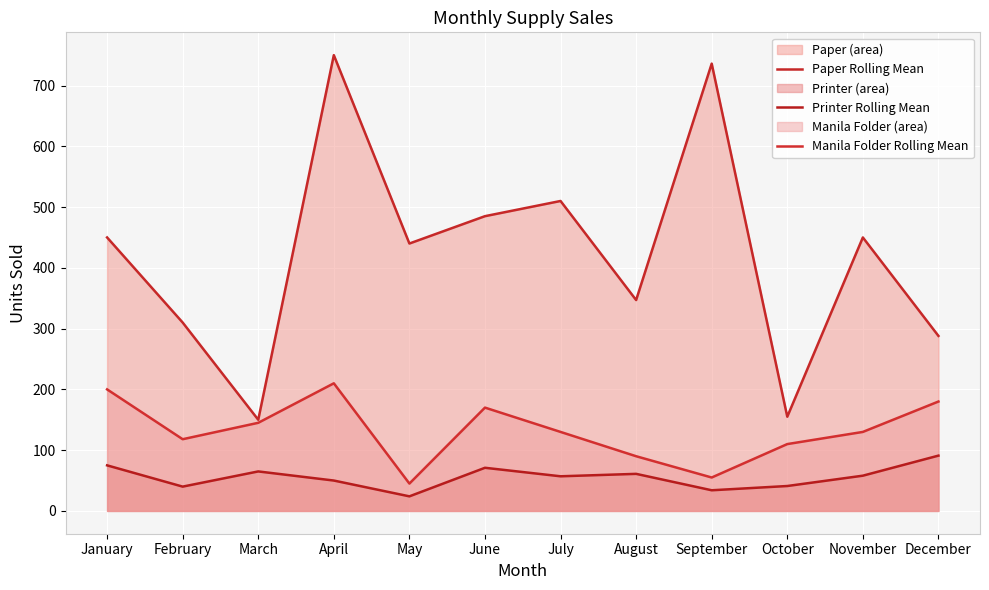

At which label does Printer Rolling Mean reach its minimum?

May